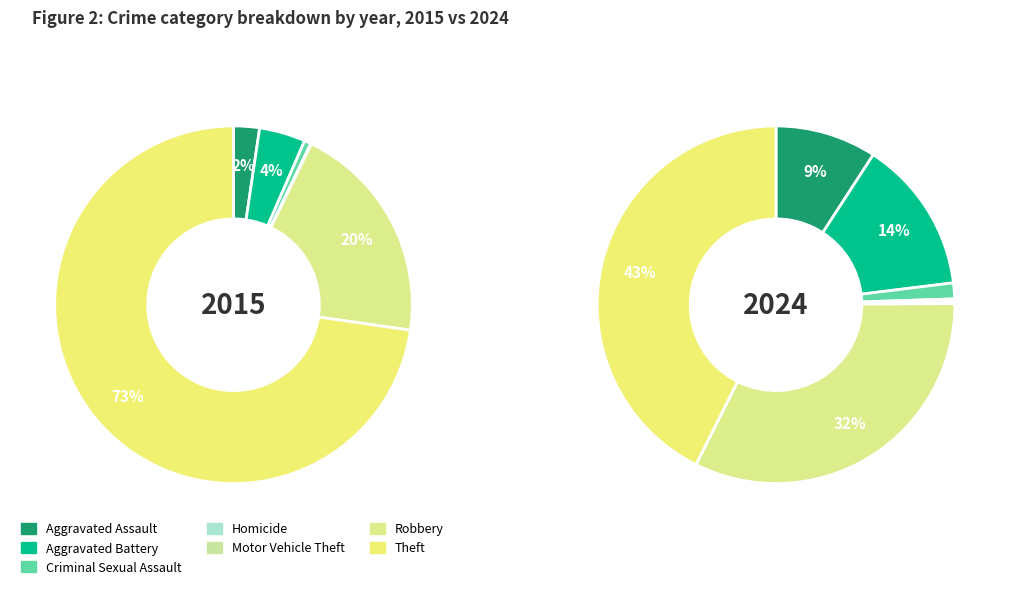

Which series has the widest spread of values?

values_2015